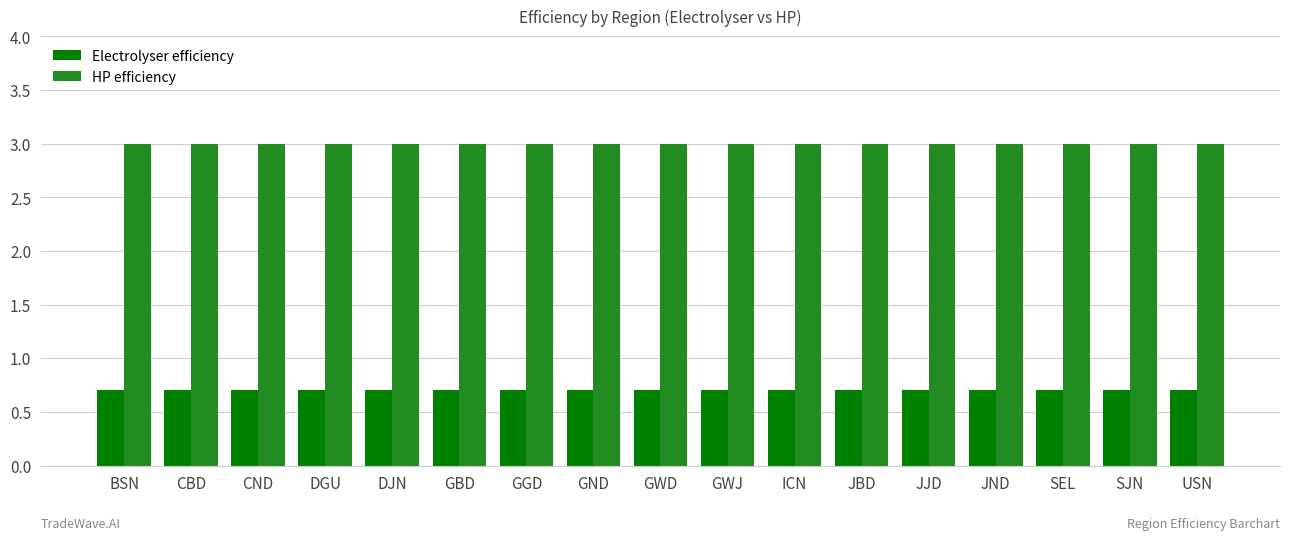

What position from the left is JBD?

12